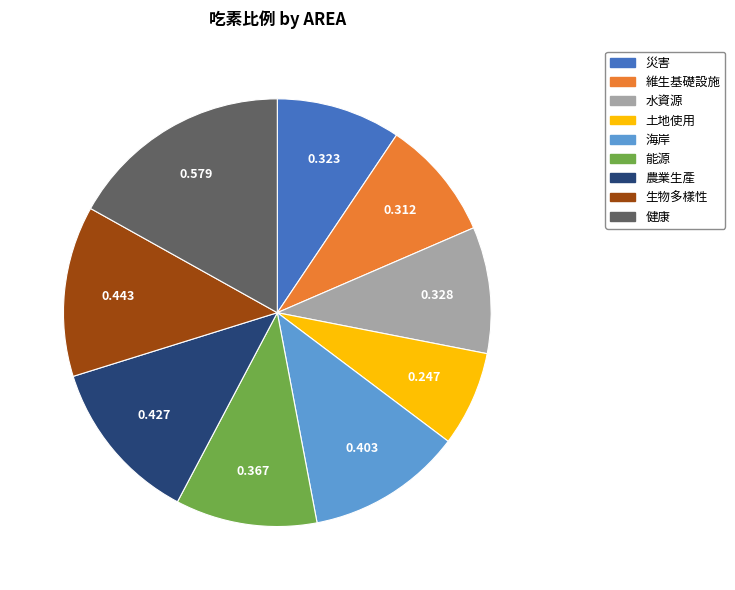

What is the largest slice in the pie chart?

健康